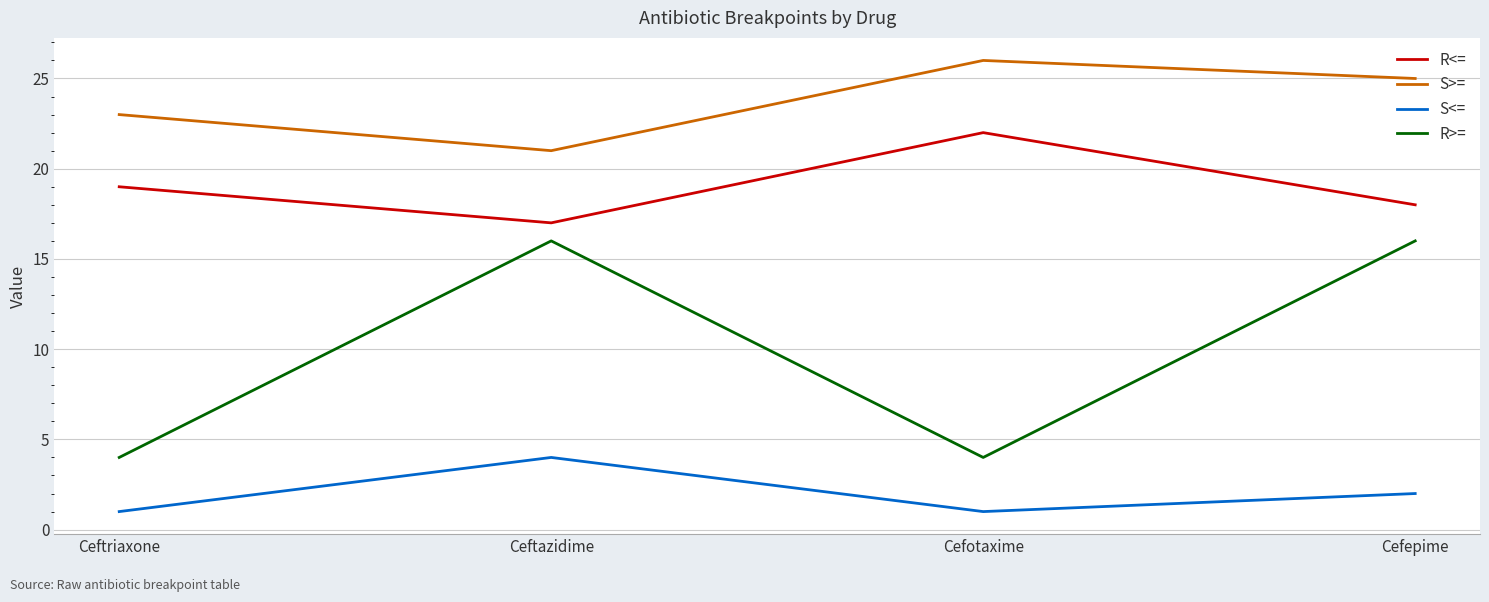

True or false: S>= and S<= intersect in this chart.

False